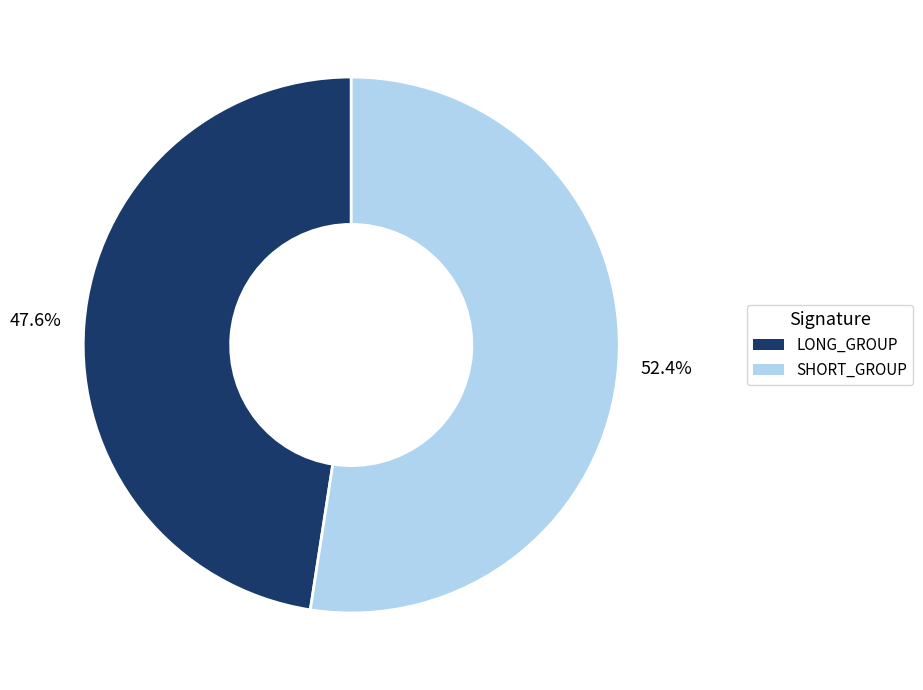

Does any single category account for the majority?

Yes